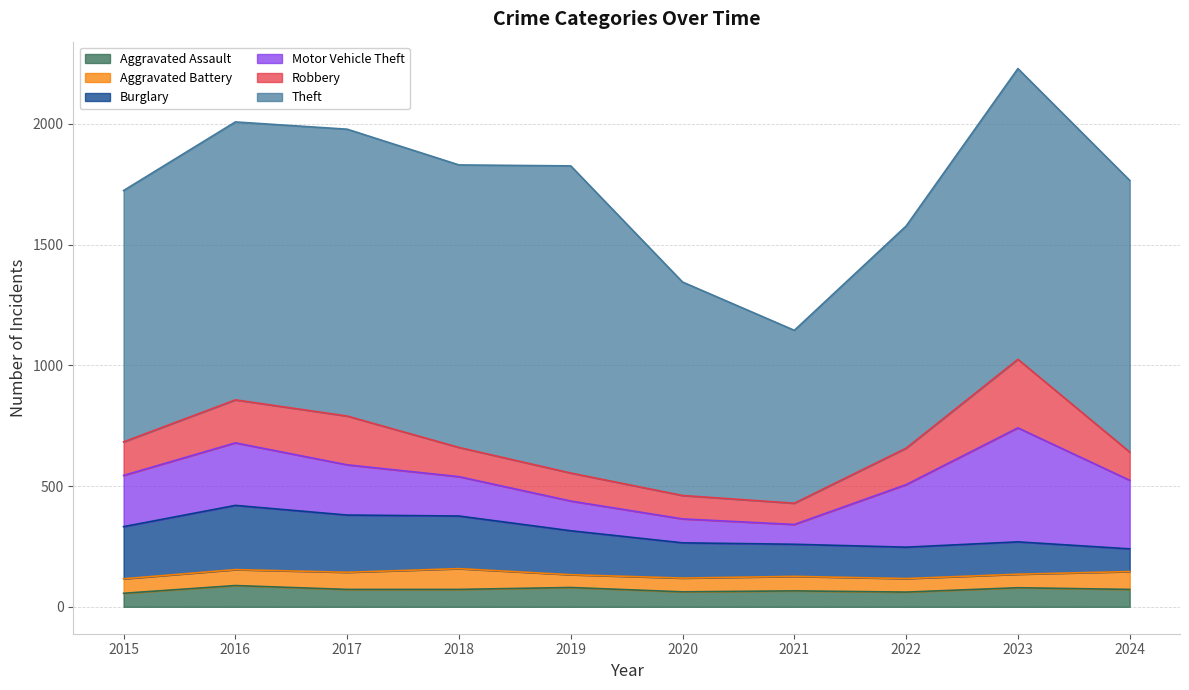

What is the sum of all Motor Vehicle Theft values?

2161